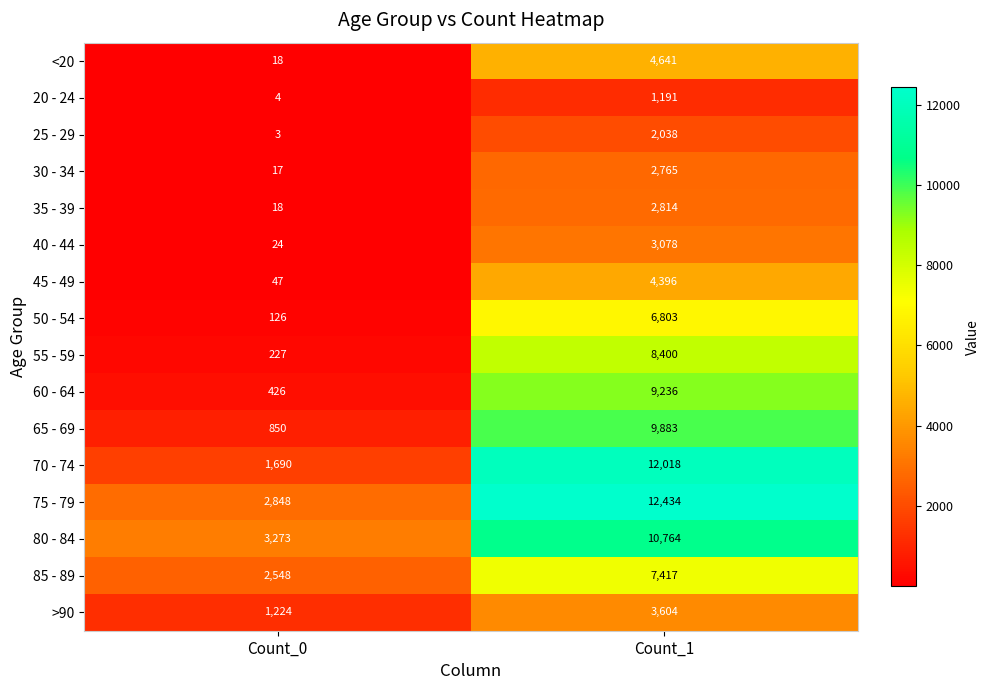

At how many categories does at least one series exceed 3407?

1